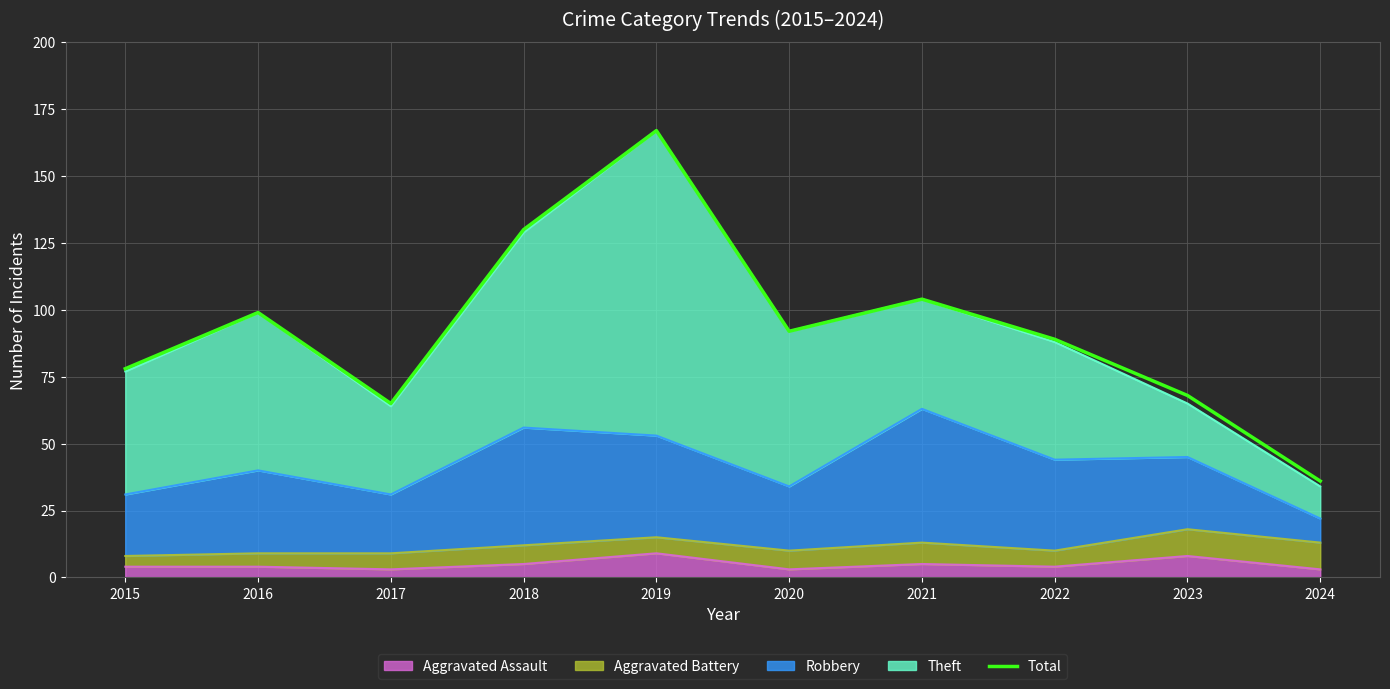

True or false: there are more than 1 points higher than both neighbors.

True